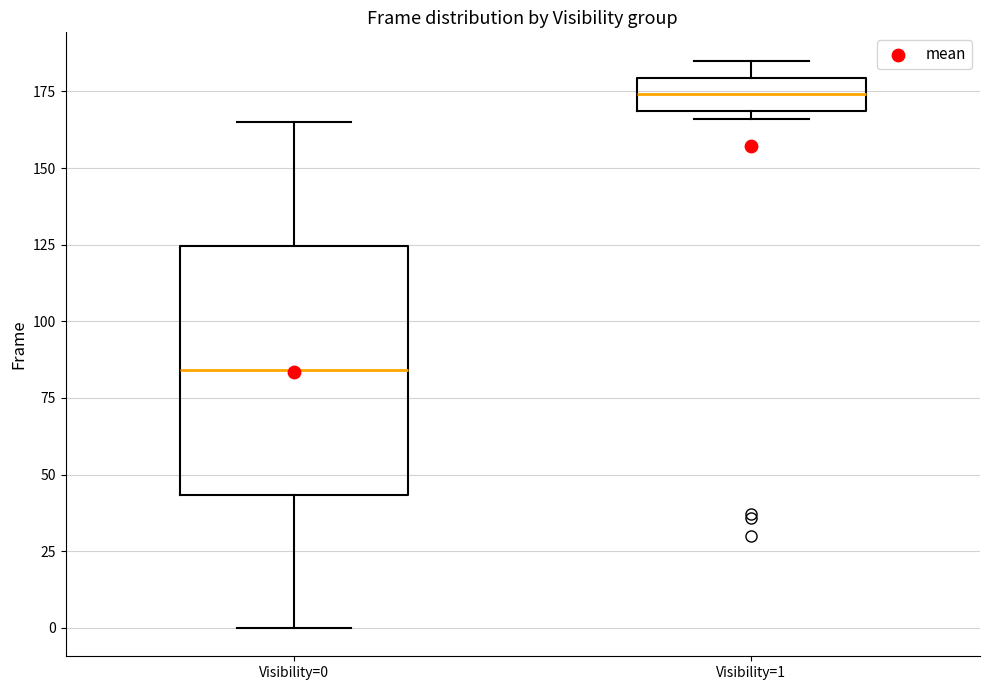

Comparing the boxes themselves (not the whiskers), which one is the tallest?

Visibility=0